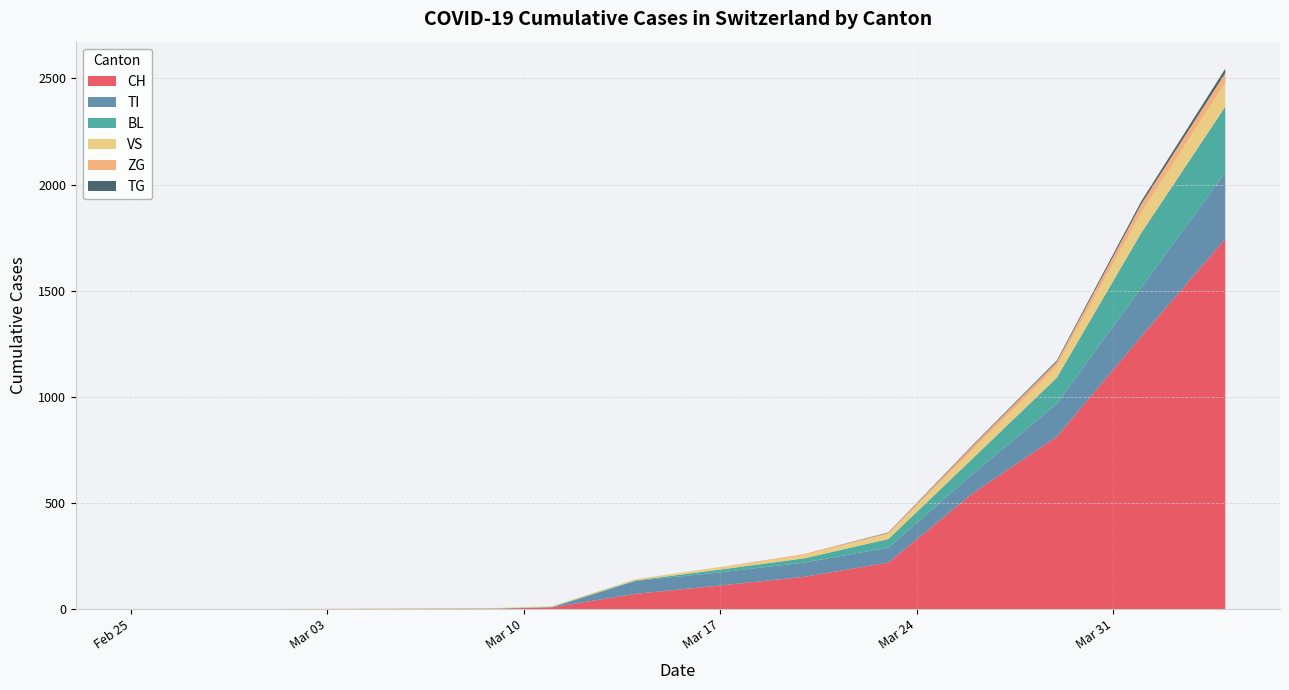

What is the highest value of the CH series?

1744